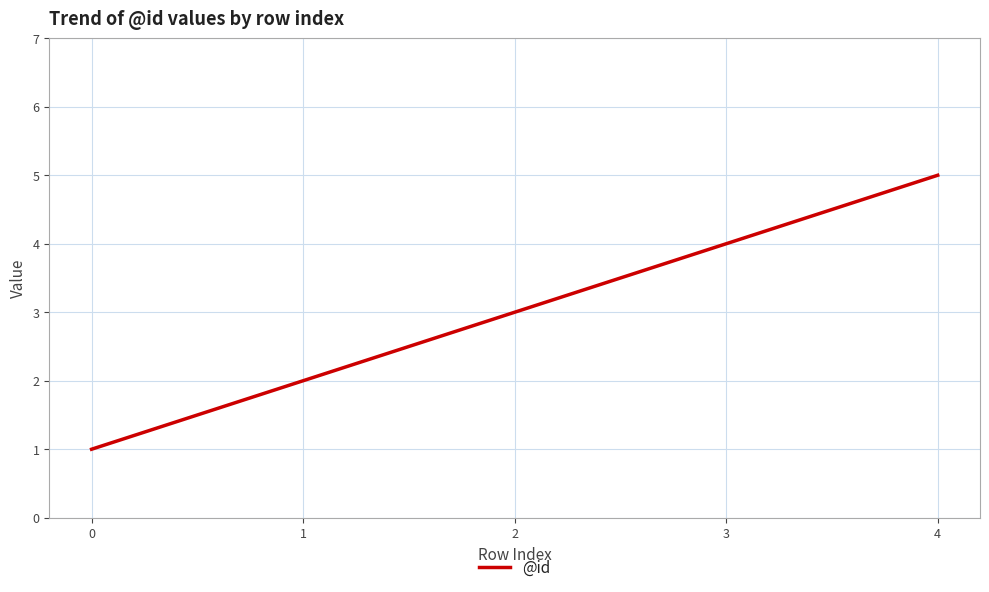

True or false: the data has more than 1 interior local peaks.

False